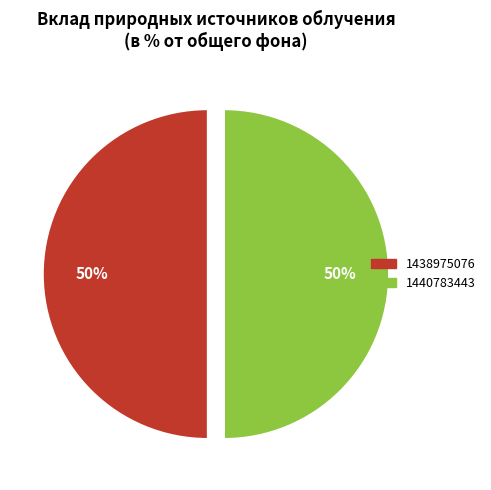

How many slices are in this pie chart?

2